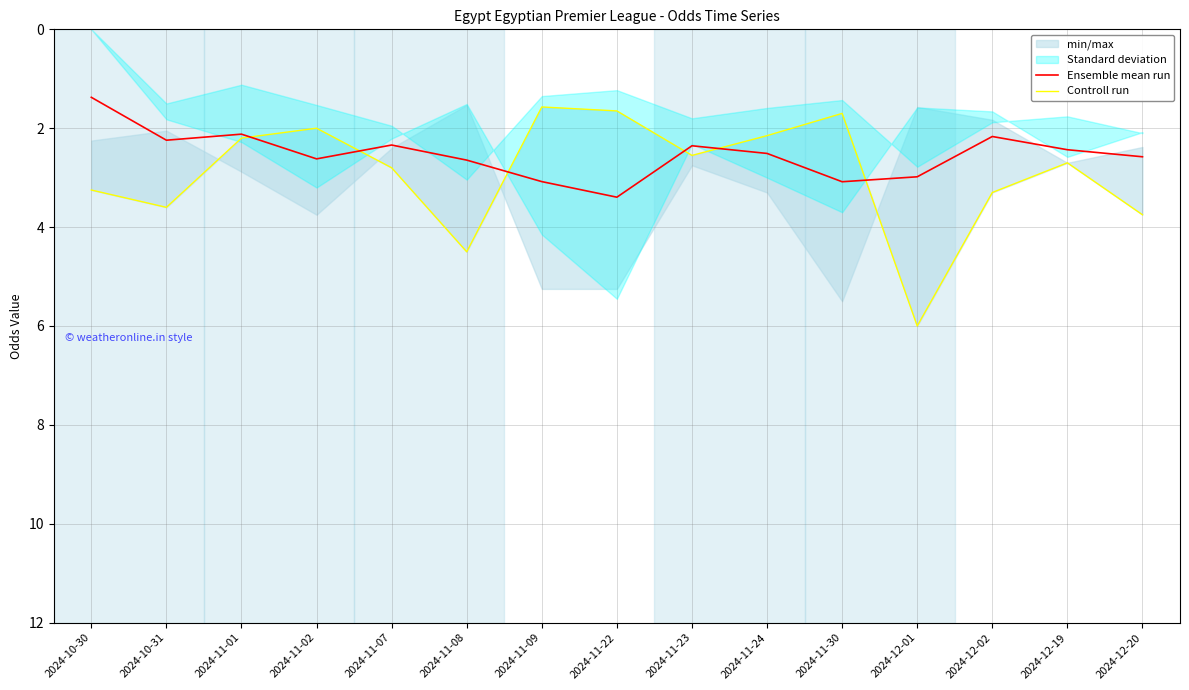

What is the label of the 15th point from the left?

2024-12-20